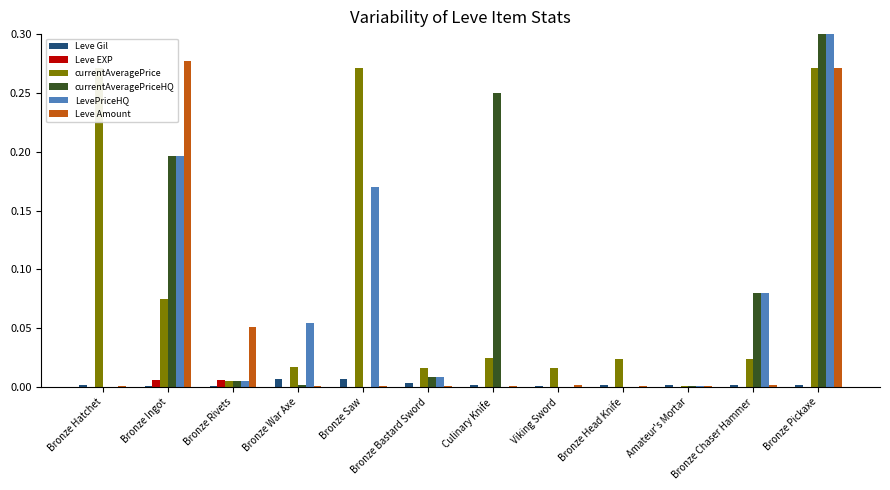

The value of Leve Amount at Bronze Pickaxe is 0.3. True or false?

True